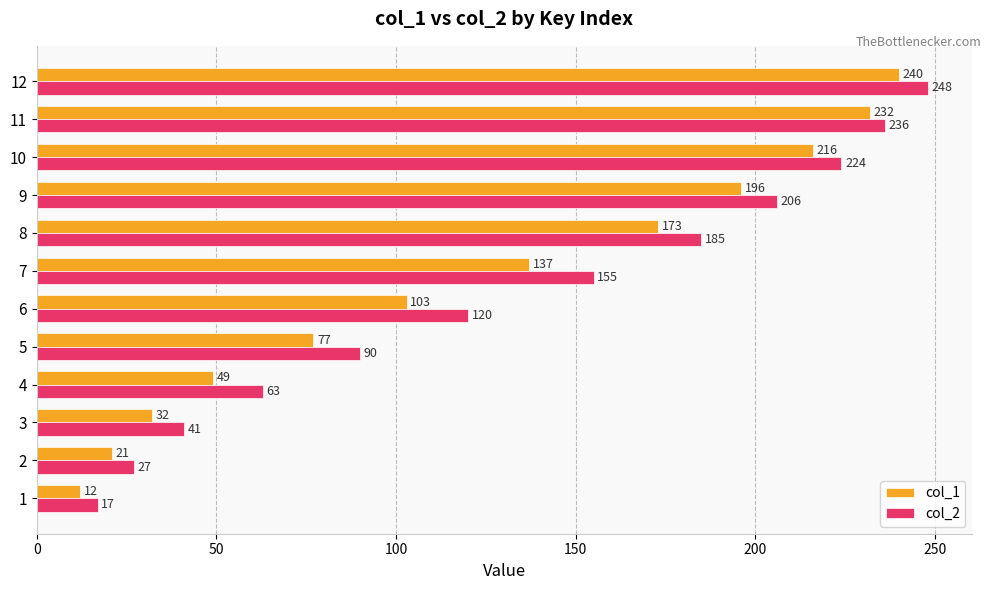

Where is col_2 nearest to the value 132?

6